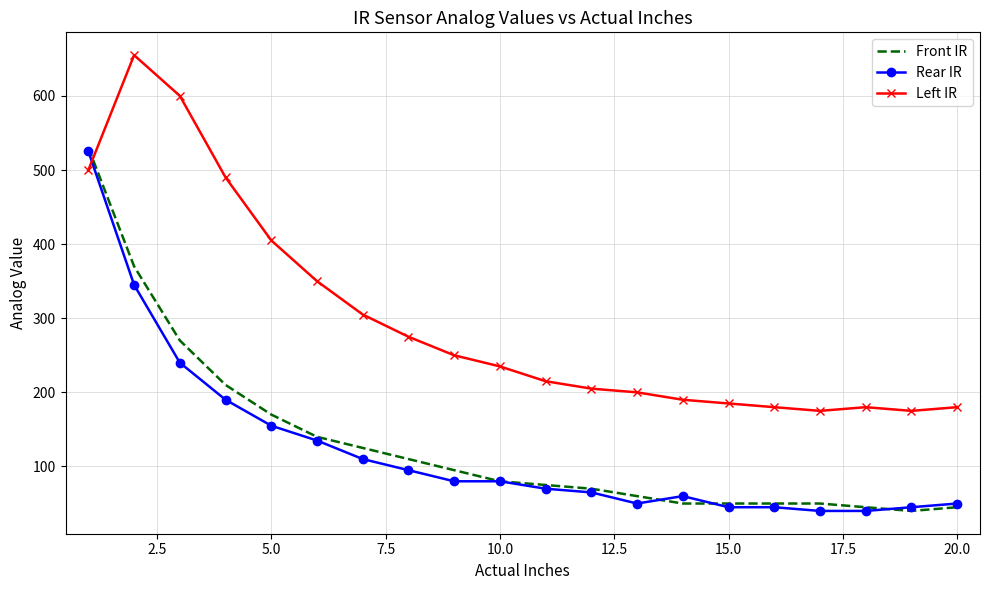

What is the minimum value shown in the chart?

40